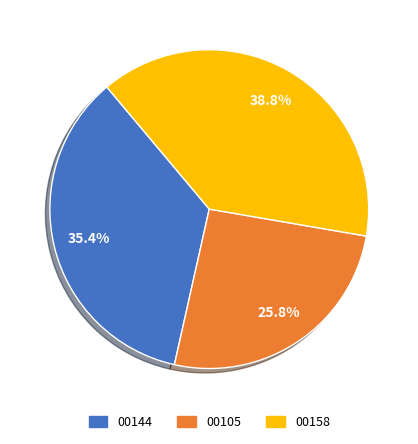

Between 00144 and 00105, which is larger?

00144